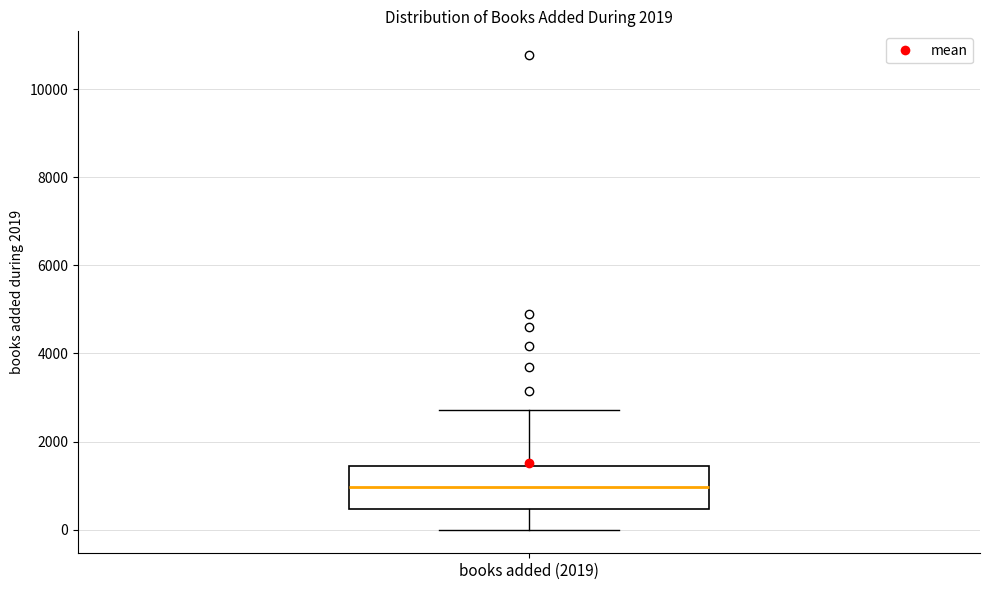

Read this box plot against the y-axis: the position of the median line, the range covered by the box, and the ends of both whiskers. The values are not printed on the chart, so give them approximately, as read against the axis.

median 1000, box 400 to 1400, whiskers 0 to 2800